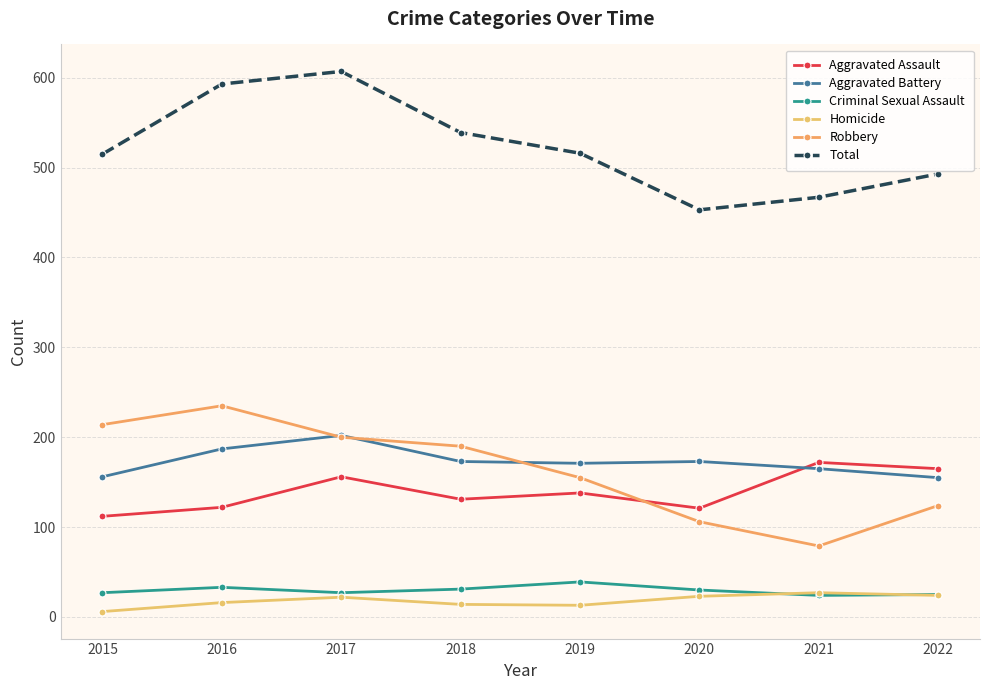

Which series has the largest total across all categories?

Total